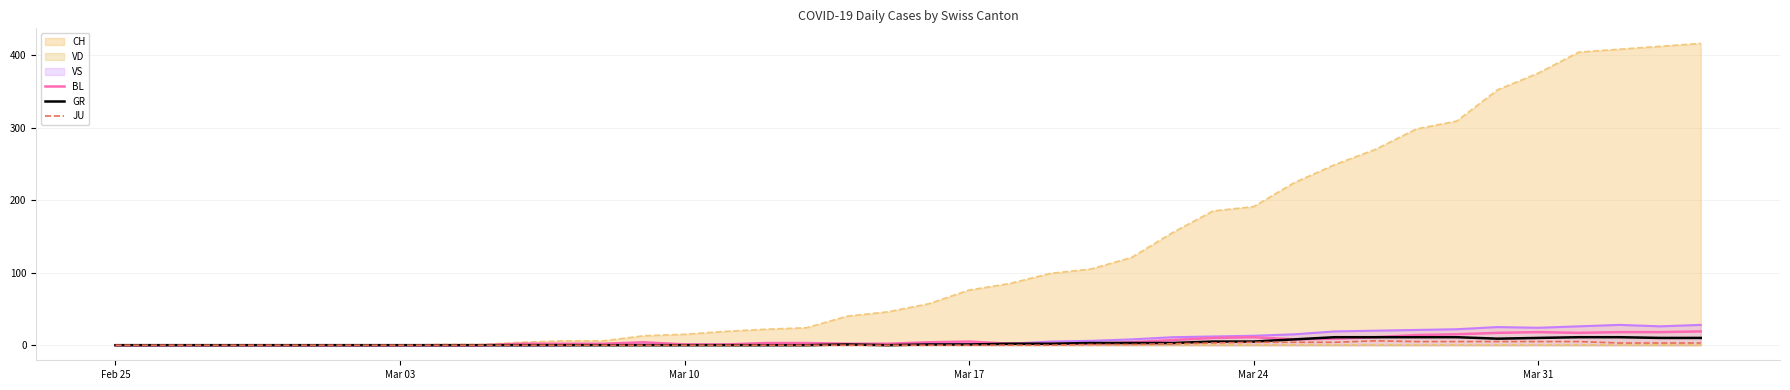

True or false: JU and BL intersect in this chart.

False